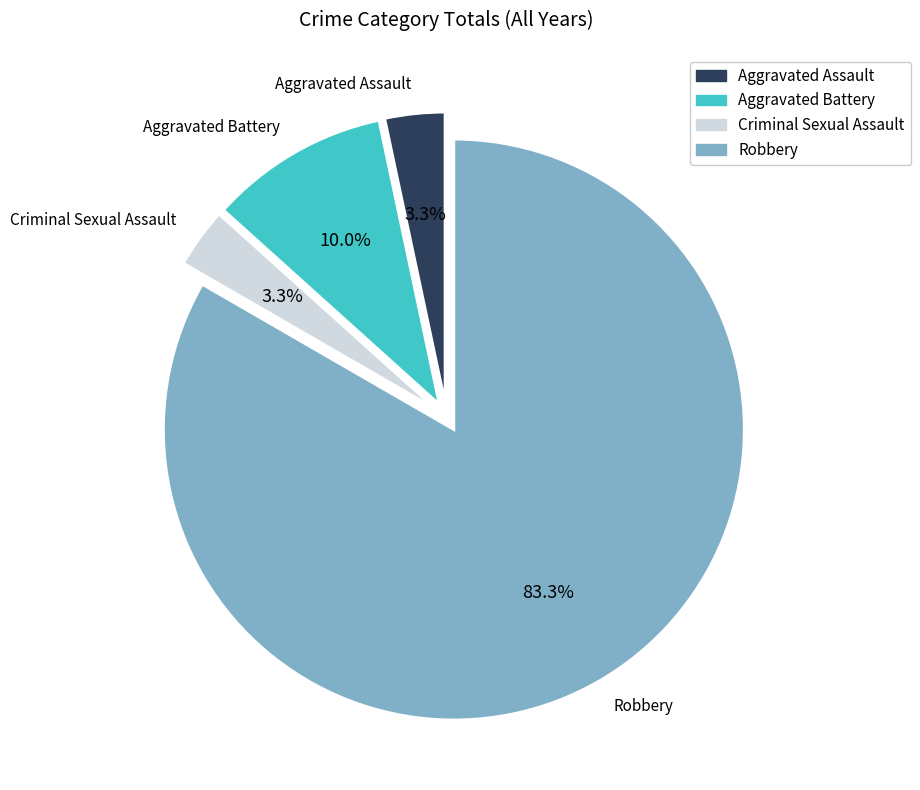

How many segments does this pie chart have?

4